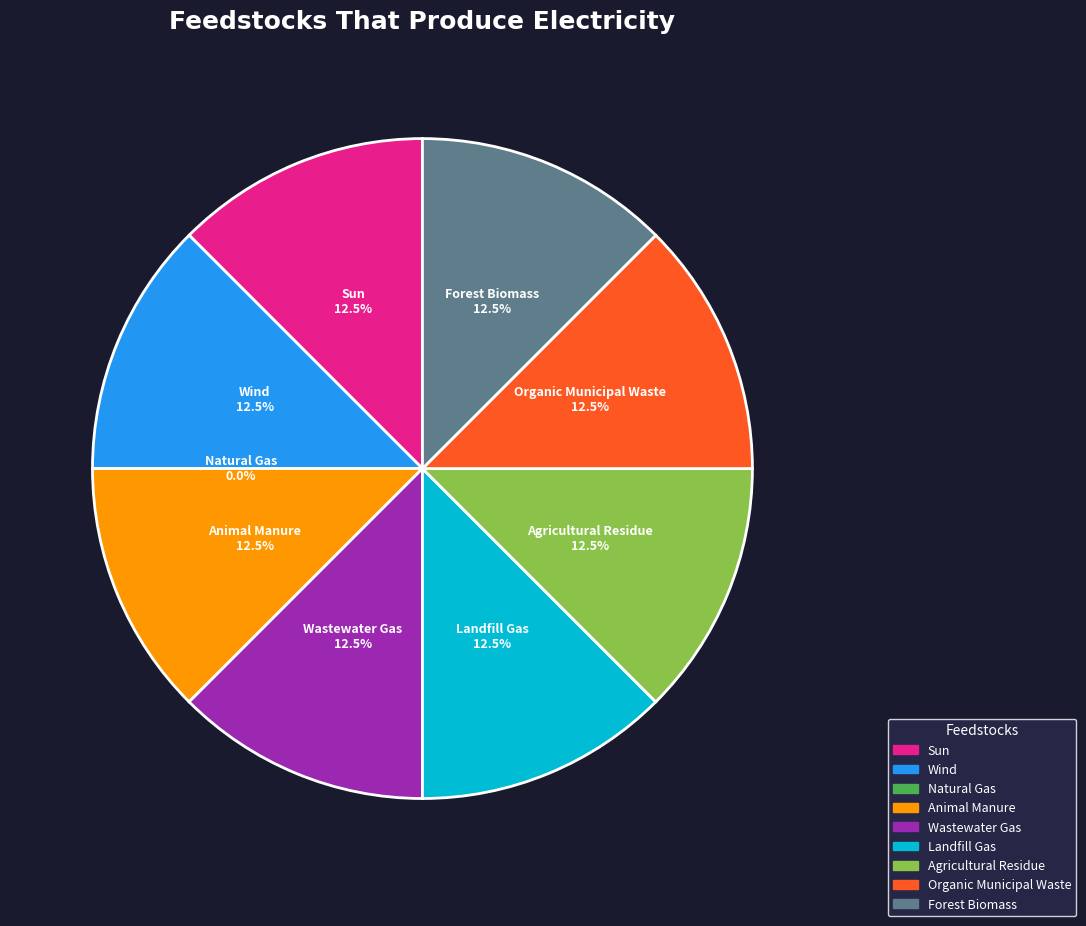

Rank the categories by value from lowest to highest.

Natural Gas, Sun, Wind, Animal Manure, Wastewater Gas, Landfill Gas, Agricultural Residue, Organic Municipal Waste, Forest Biomass